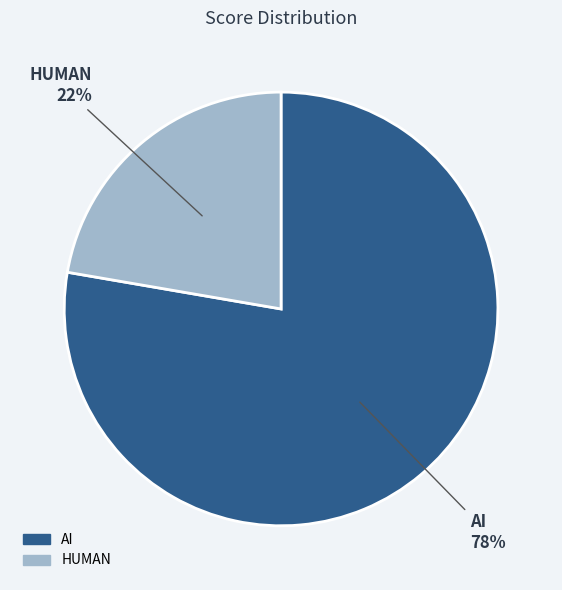

To the nearest percent, what is the average slice percentage?

50%